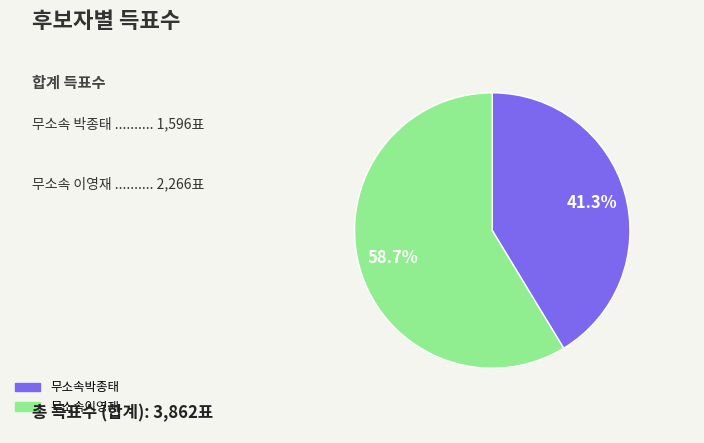

To the nearest percent, what portion does 무소속박종태 represent?

41%